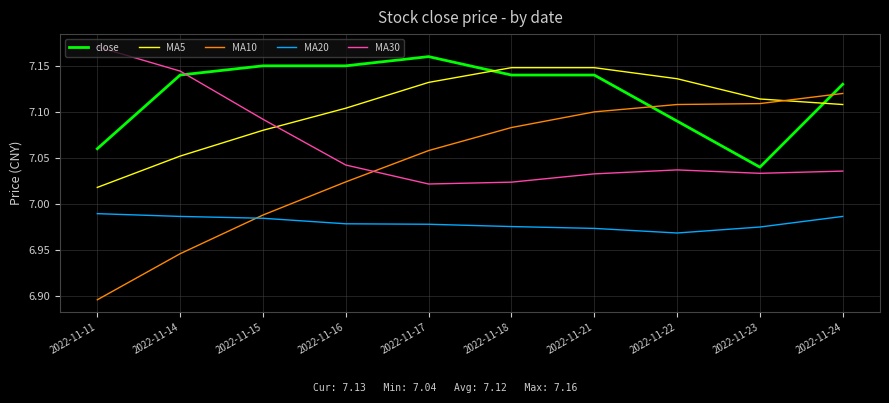

Which label corresponds to the smallest value in the chart?

2022-11-11